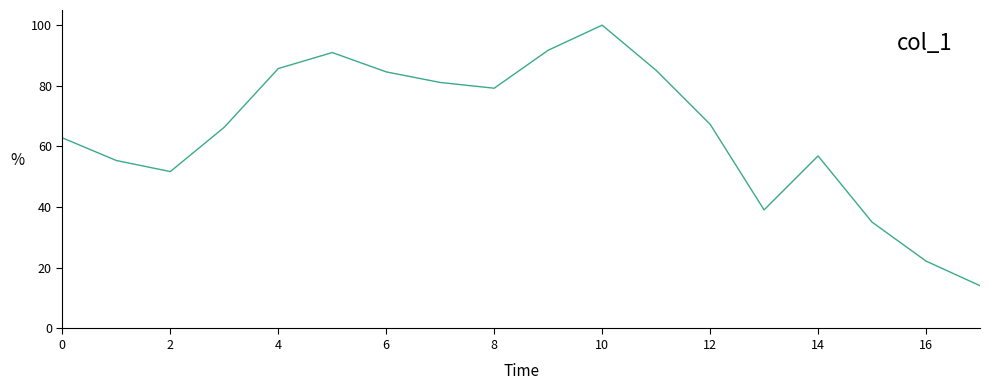

What is the difference between the maximum and minimum values?

85.9